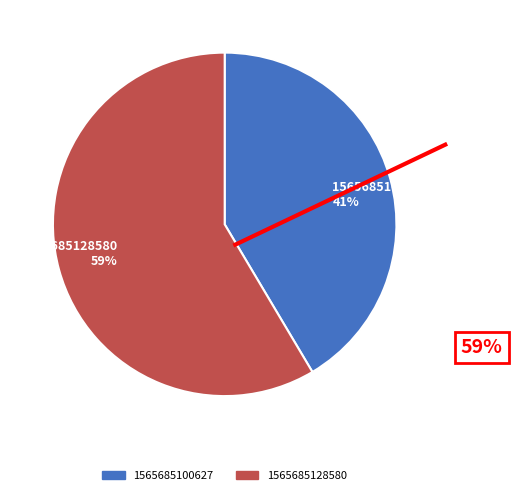

Is it true that 1565685128580 is 59% of the pie?

True